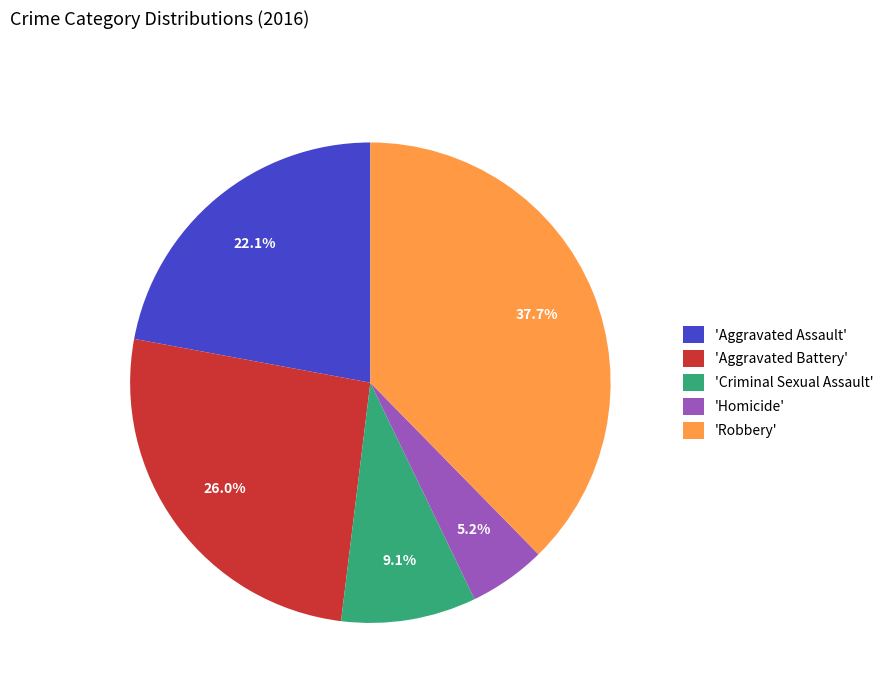

What is the largest slice in the pie chart?

'Robbery'